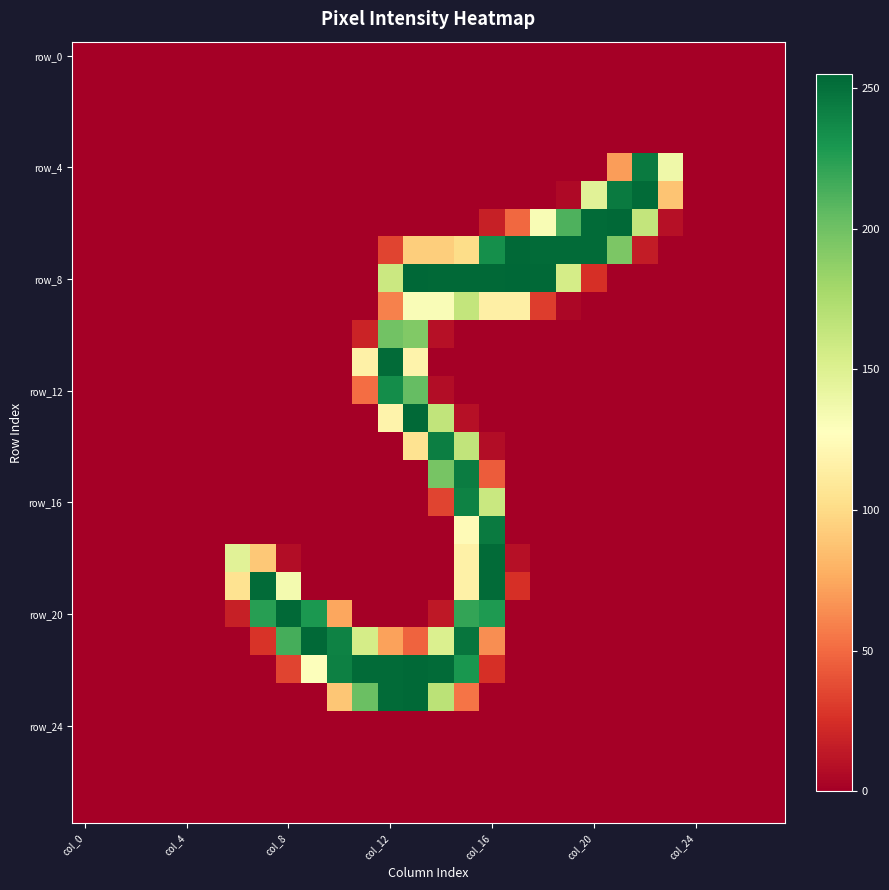

How many series are shown in this chart?

28